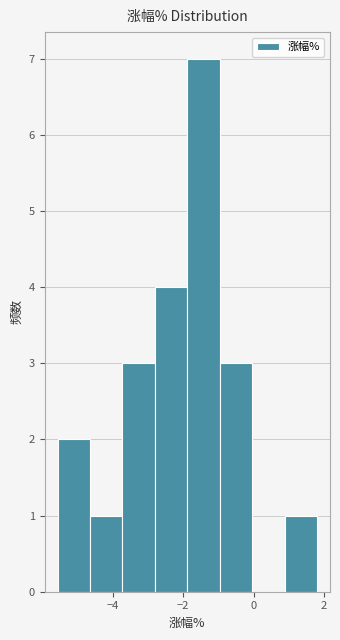

What is the height of the bar covering -2.80 to -1.88 on the x-axis? Neither the bar edges nor the heights are printed on the chart, so give them approximately, as read against the axes.

4